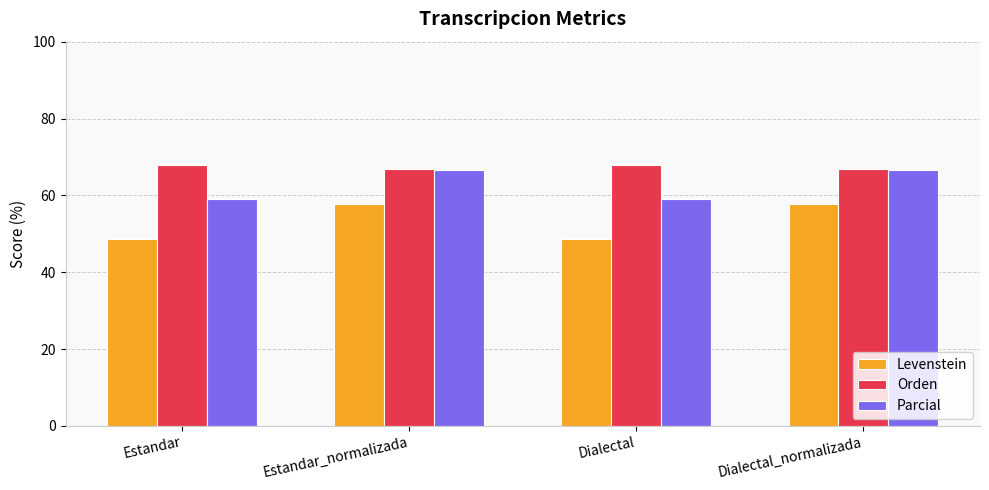

List the series in order of their overall mean, highest first.

Orden, Parcial, Levenstein